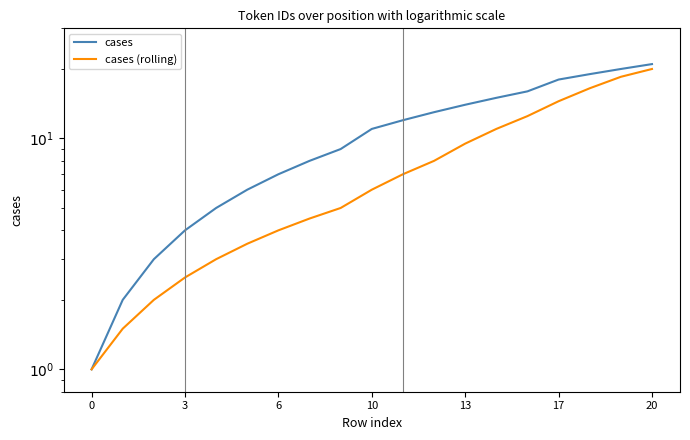

Does the chart display data point markers on the line(s)?

No